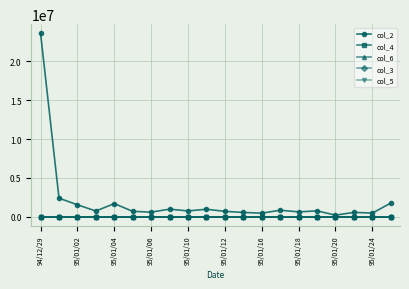

True or false: col_3 has more than 0 points higher than both neighbors.

True